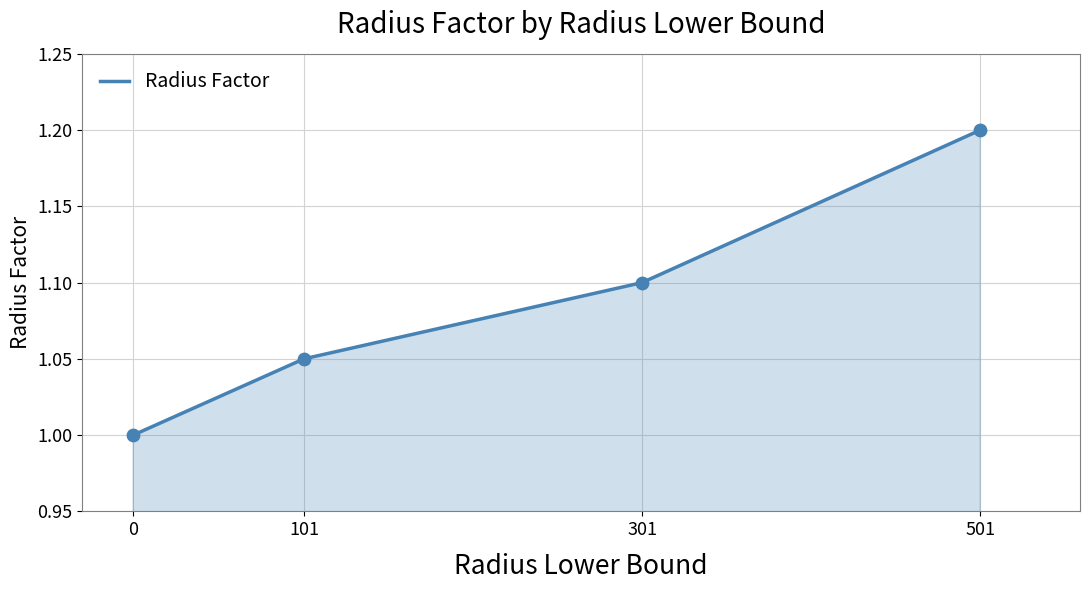

Approximately how many times larger is the value at 501 compared to 0?

1.2